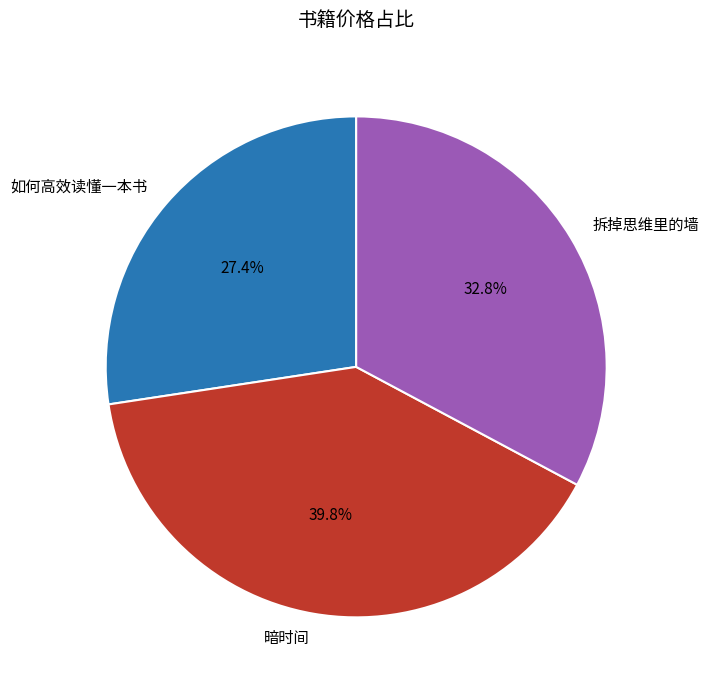

What is the ratio of the value at 拆掉思维里的墙 to the value at 如何高效读懂一本书?

1.2